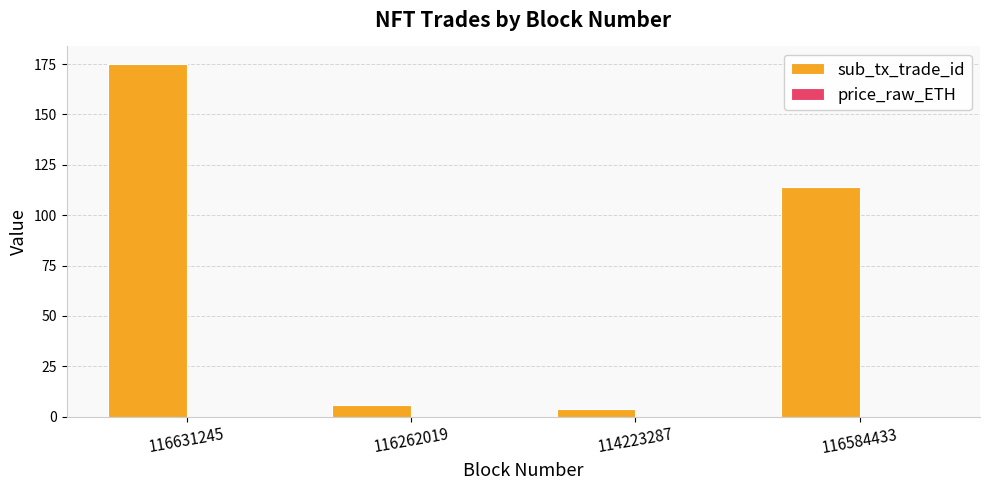

At which label is sub_tx_trade_id closest to 89?

116584433